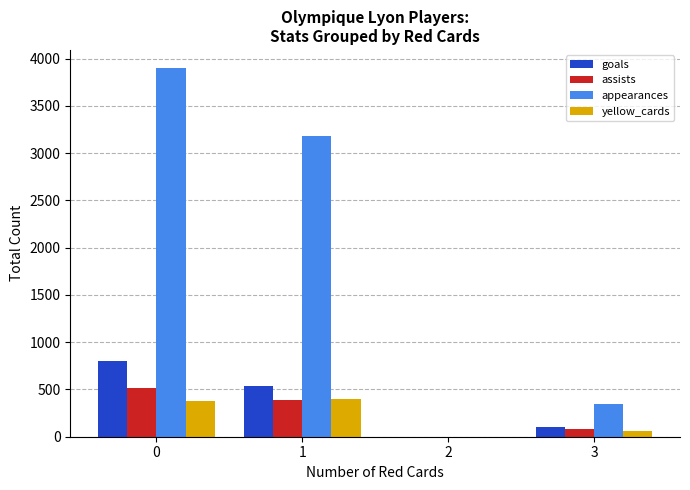

What is the sum of all appearances values?

7419